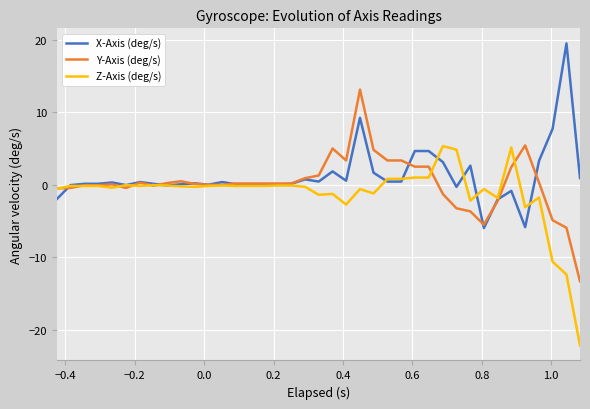

How many interior local peaks does the X-Axis (deg/s) series have?

10